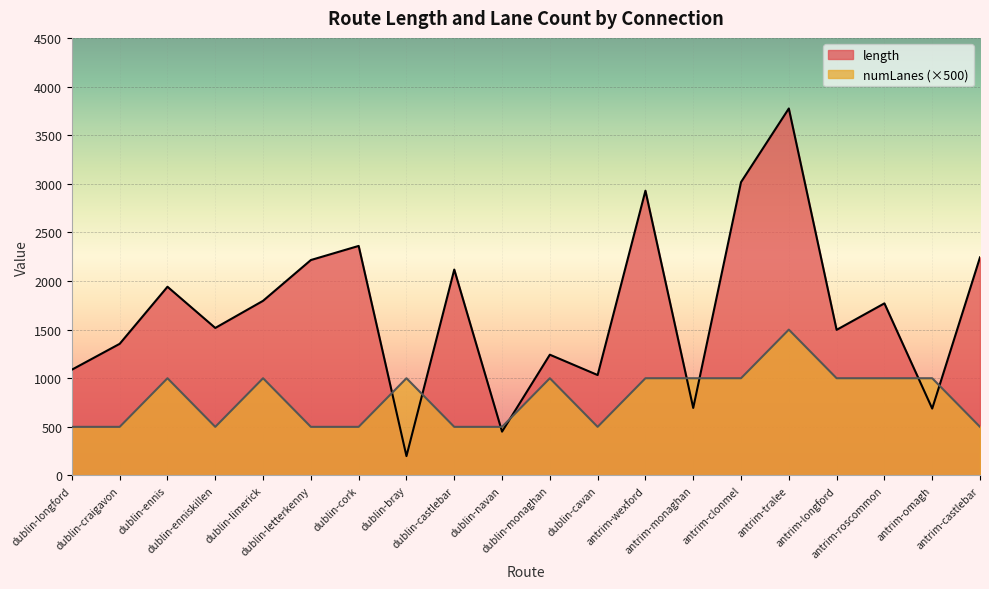

What is the spread (max minus min) of values at dublin-cork?

1860.6